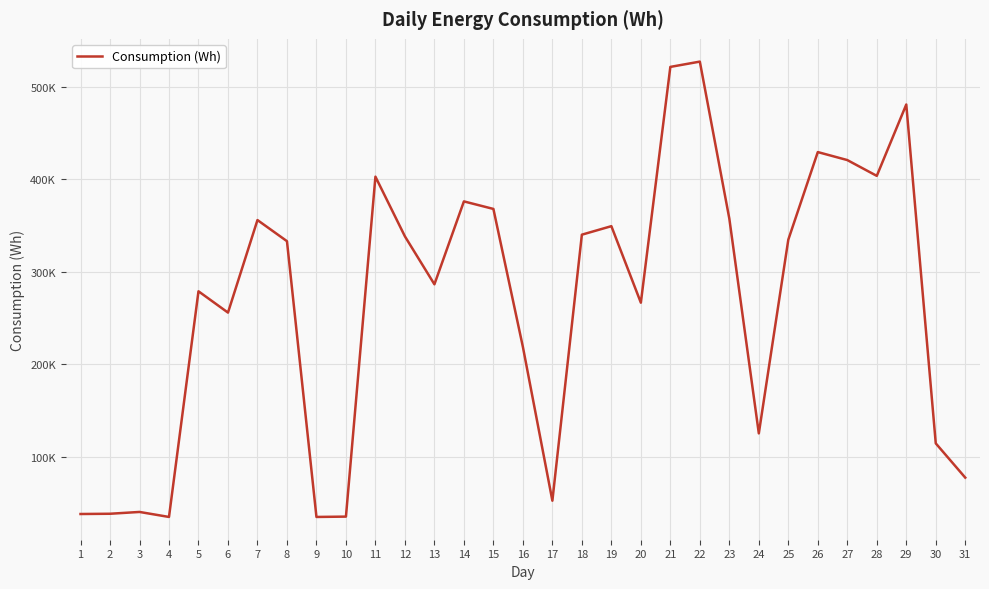

Does the chart display data point markers on the line(s)?

No